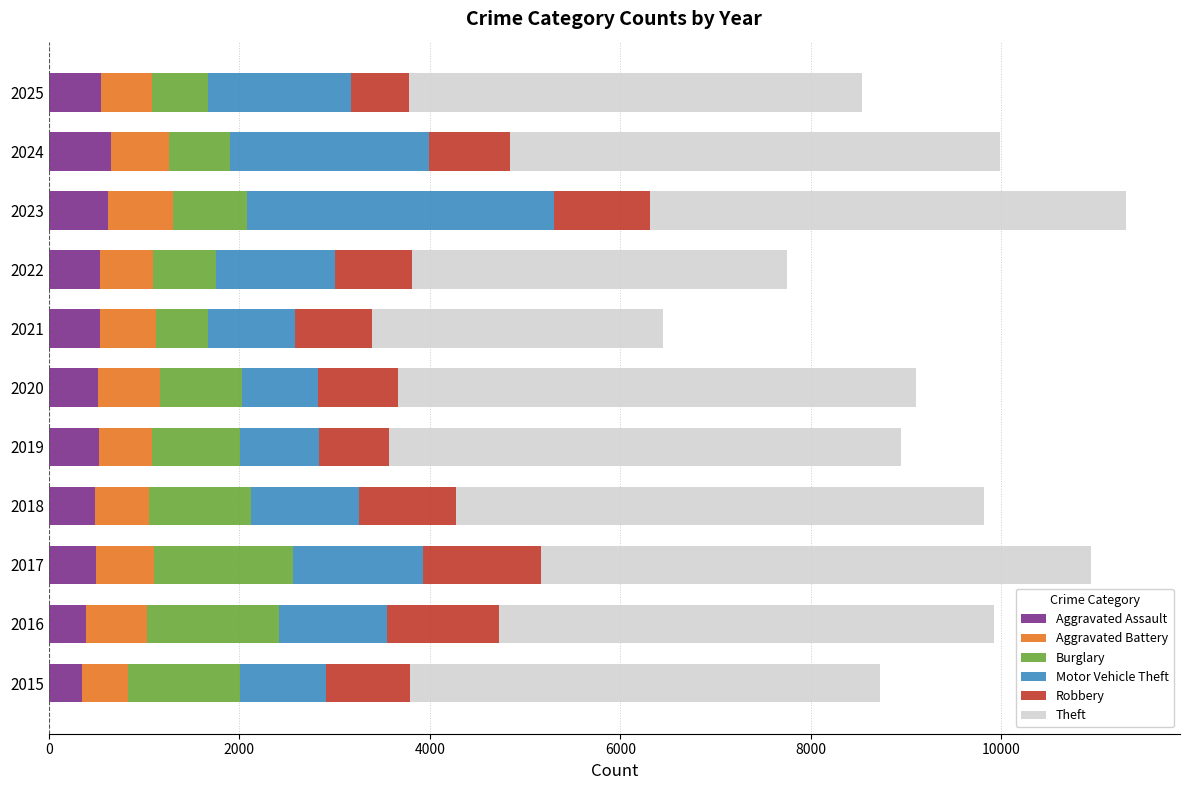

Is it true that Aggravated Assault equals 488 at 2018?

True